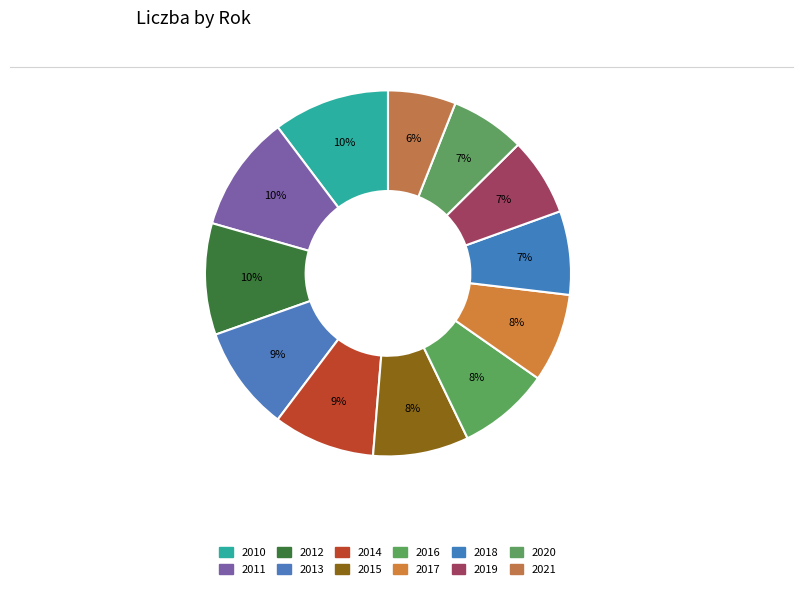

Does 2010 represent more than half of the total?

No